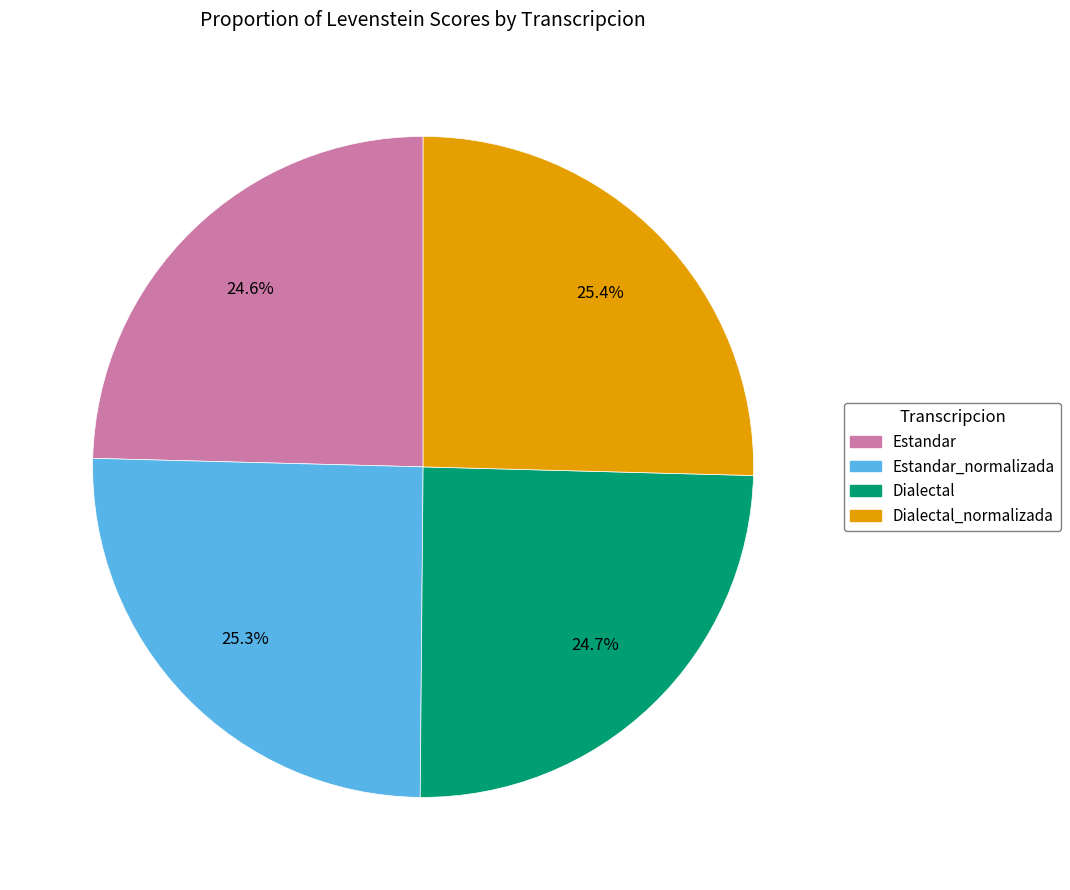

Is there a majority slice in this chart?

No